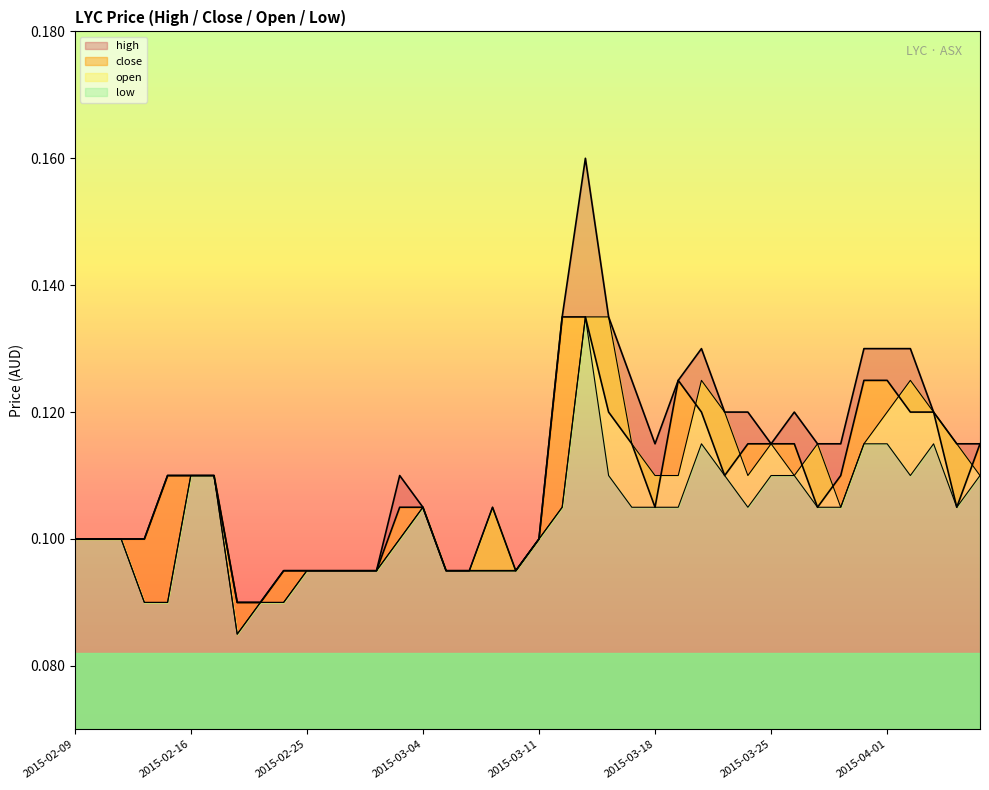

Which series has the widest spread of values?

high